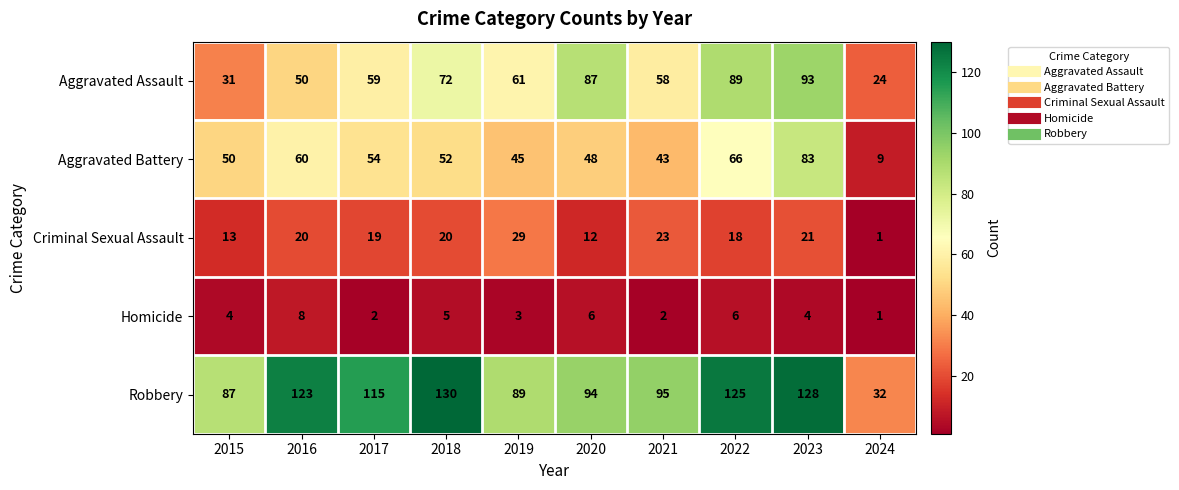

What is the spread (max minus min) of values at 2015?

83